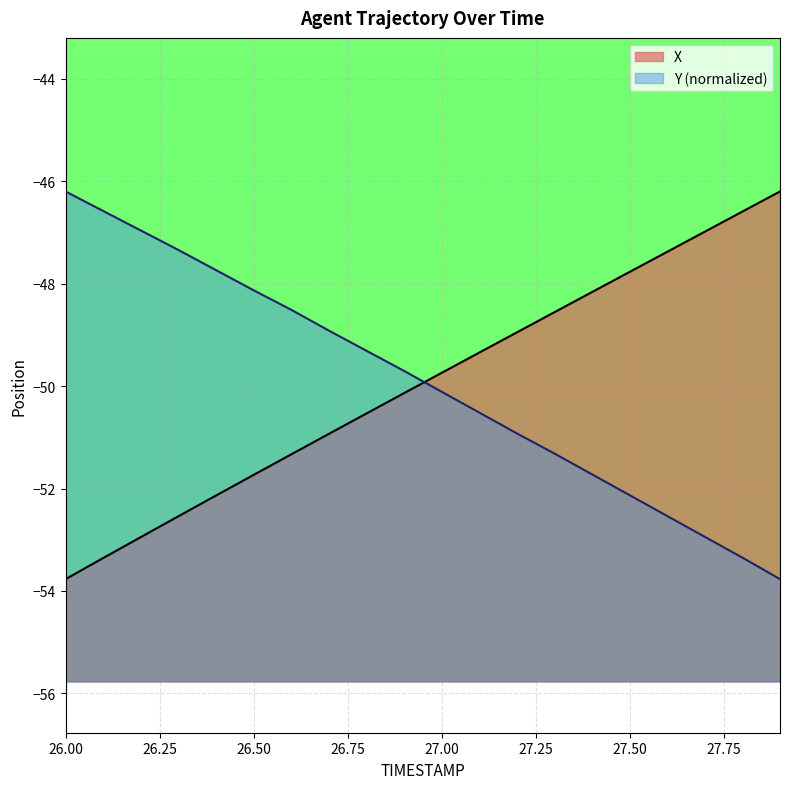

How many times do X and Y cross each other?

1